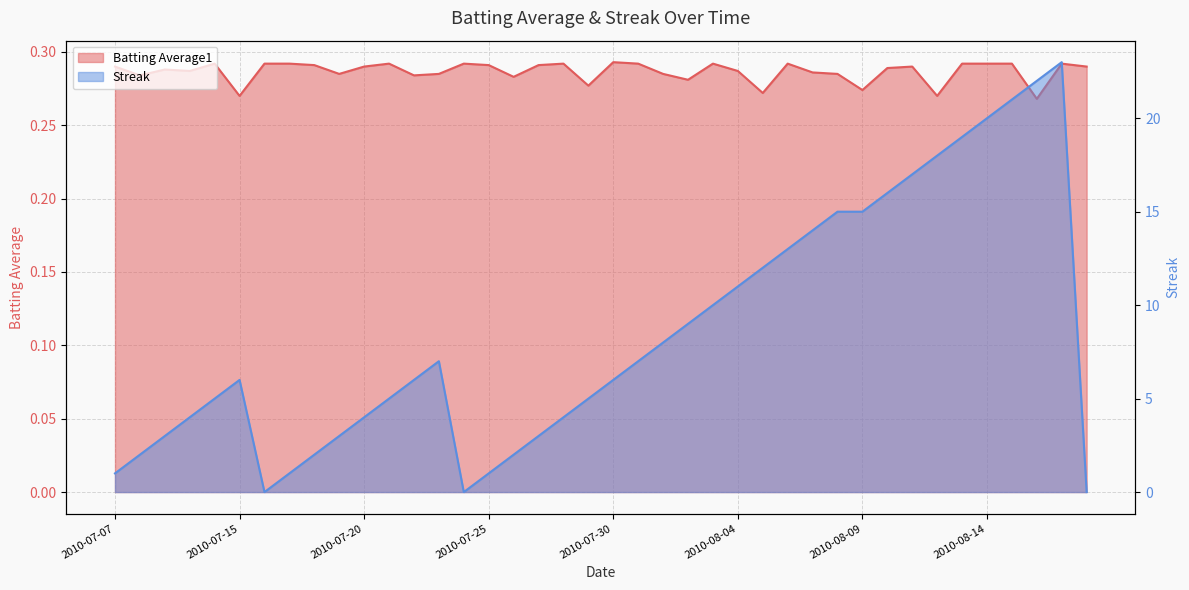

What is the difference between the Streak values at 2010-08-18 and 2010-08-16?

22.0